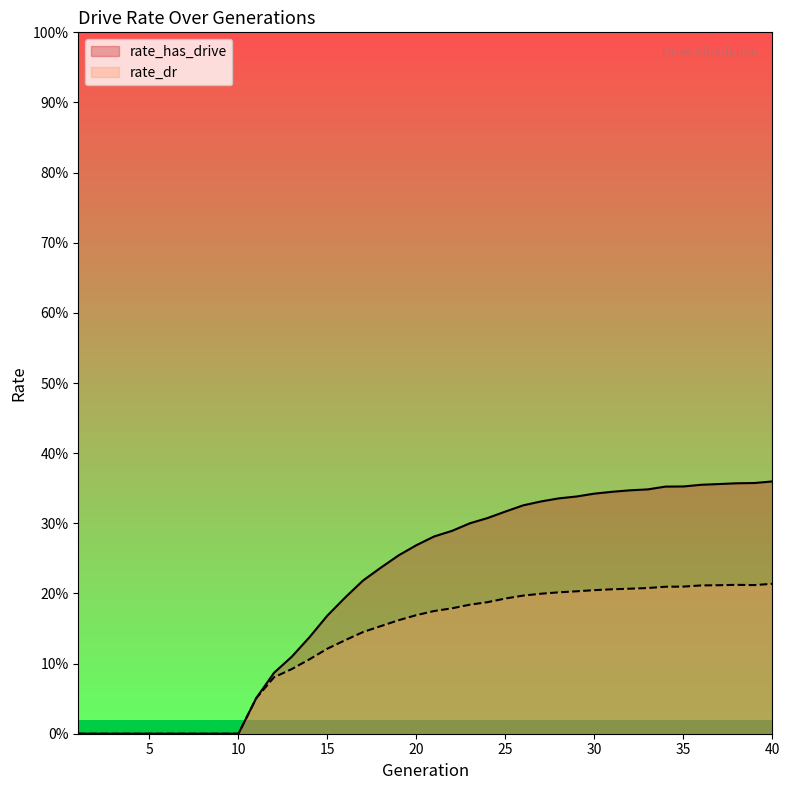

What is the spread (max minus min) of values at 36?

0.1